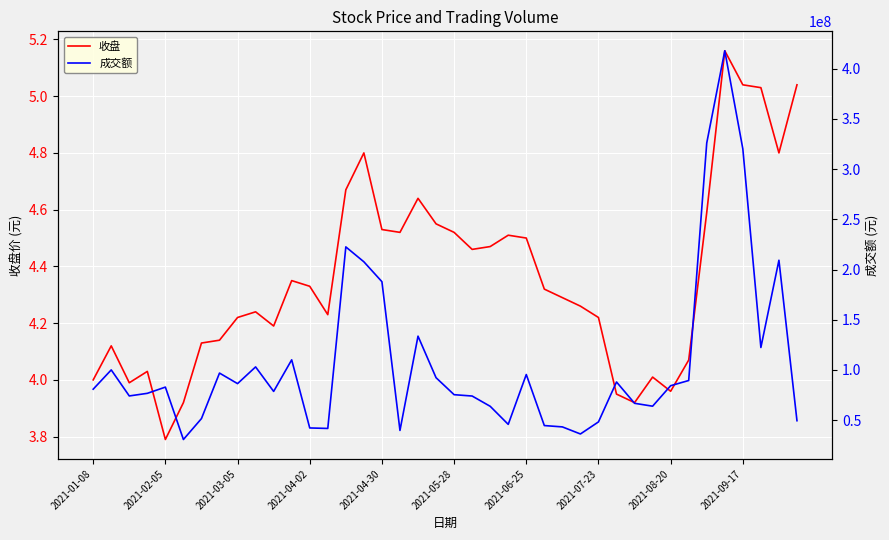

What is the lowest value of the 收盘 series?

3.8